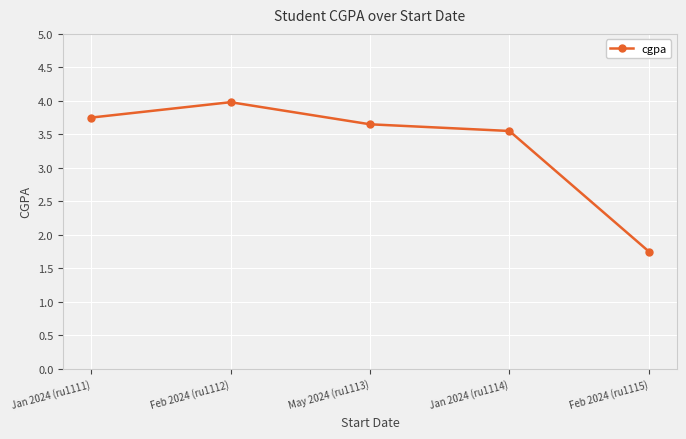

Count the number of categories in the chart.

5